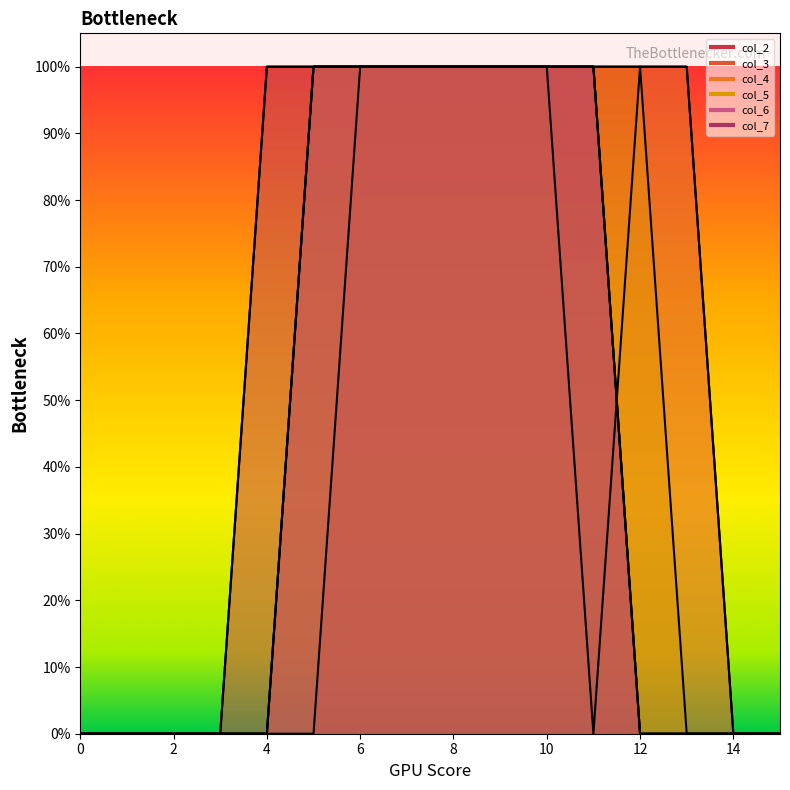

At which category is the sum across all series the highest?

6